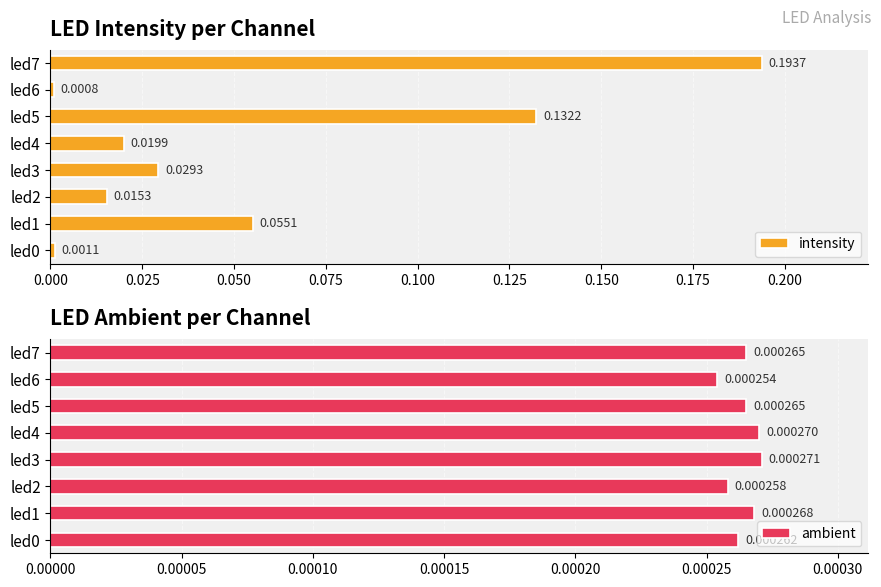

What are all the series names shown in the legend?

intensity, ambient